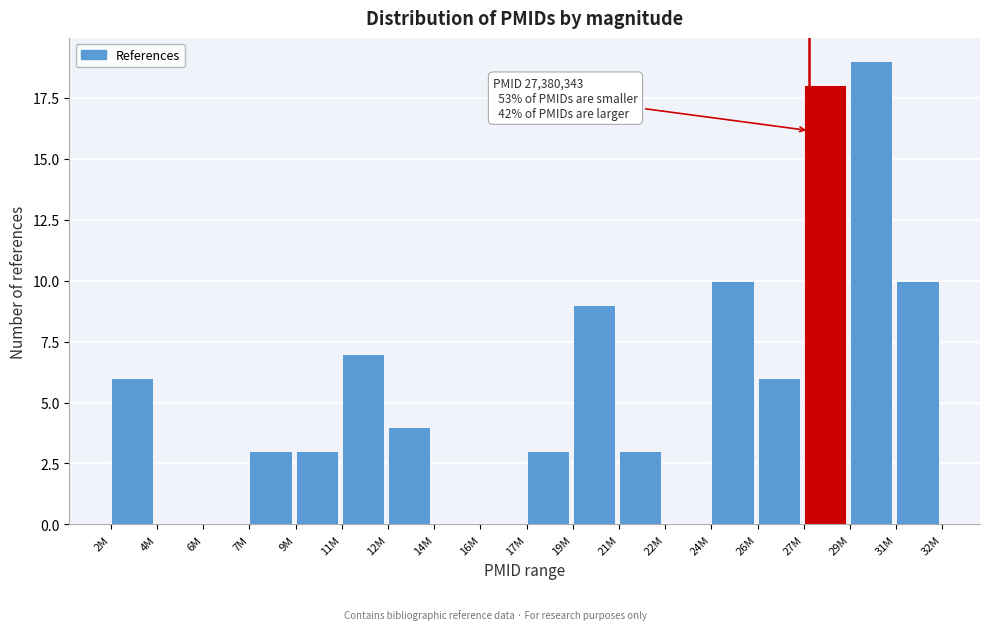

Reading left to right, list all the values displayed in this chart.

2M=6	4M=0	6M=0	7M=3	9M=3	11M=7	12M=4	14M=0	16M=0	17M=3	19M=9	21M=3	22M=0	24M=10	26M=6	27M=18	29M=19	31M=10